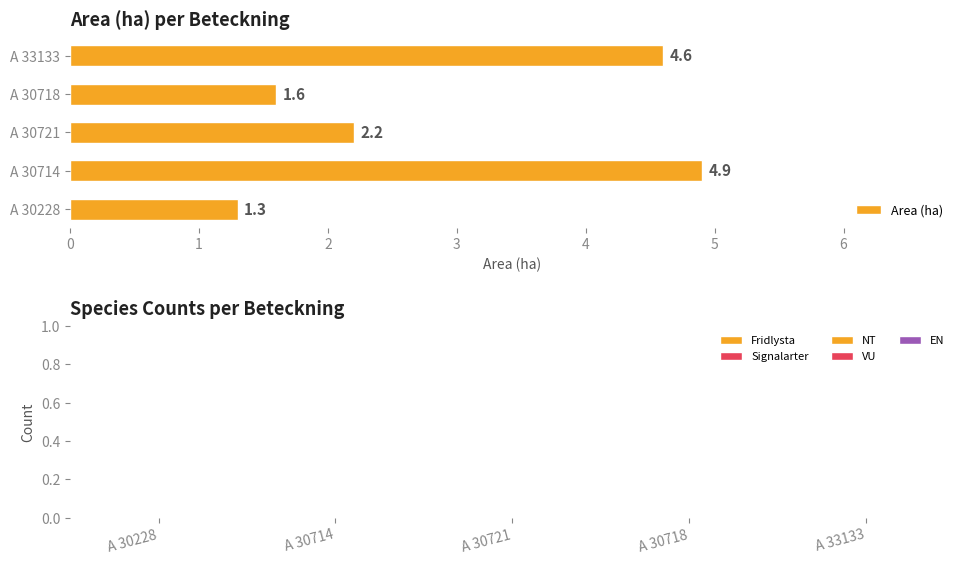

What is the ratio of the value at A 30718 to the value at A 30228?

1.2